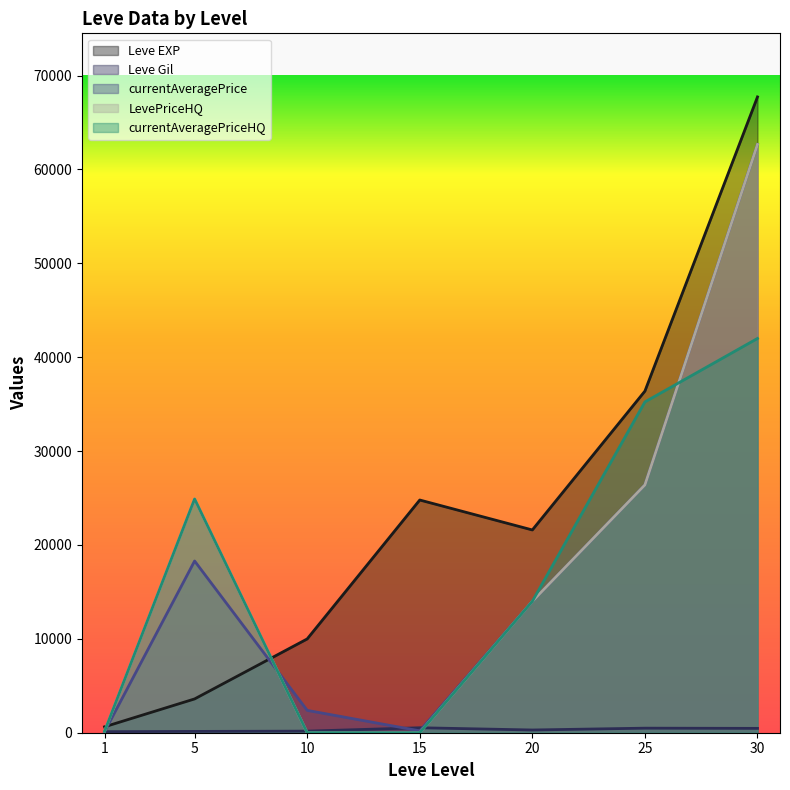

Does the chart have visible grid lines?

No